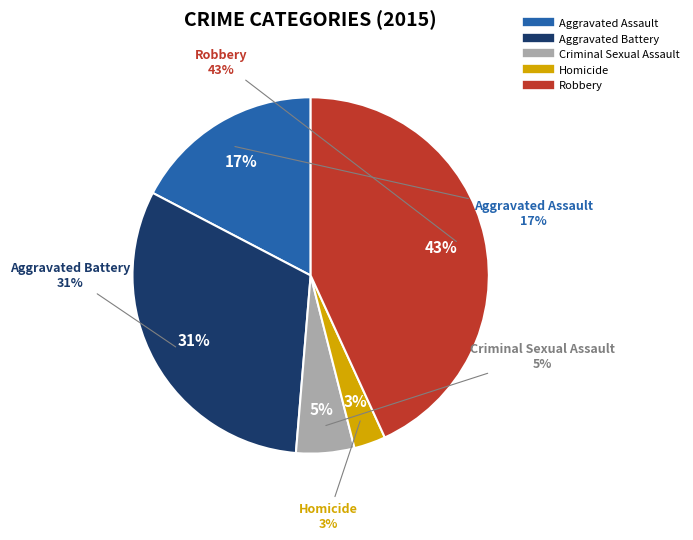

How many slices are in this pie chart?

5